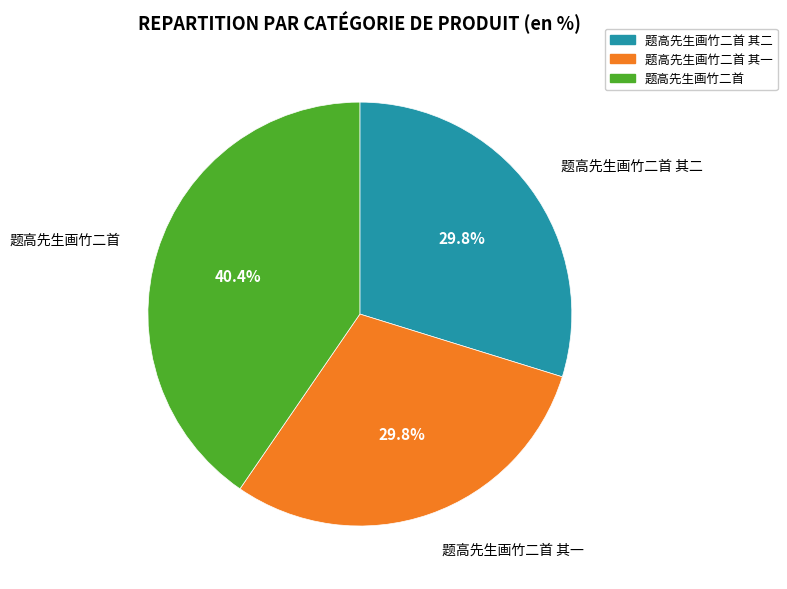

What is the largest slice in the pie chart?

题高先生画竹二首